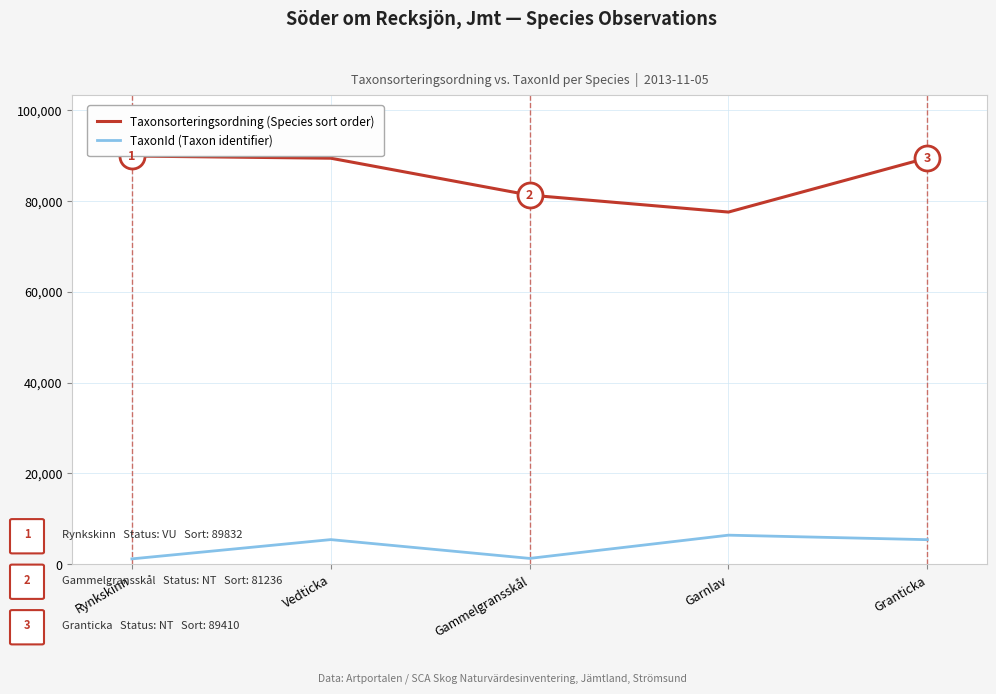

Where is the first local minimum for TaxonId (Taxon identifier)?

Gammelgransskål